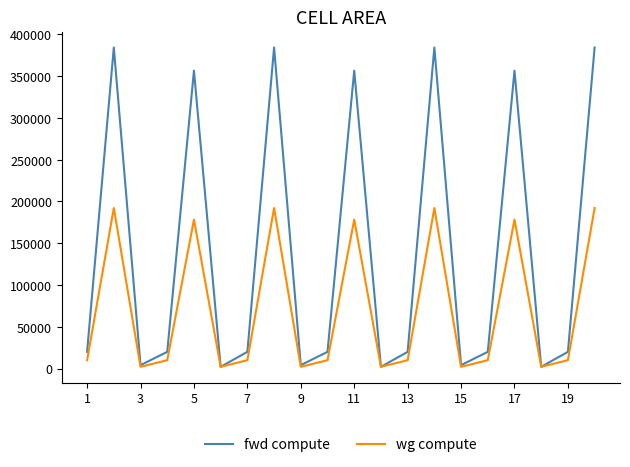

Which series has the largest total across all categories?

fwd compute